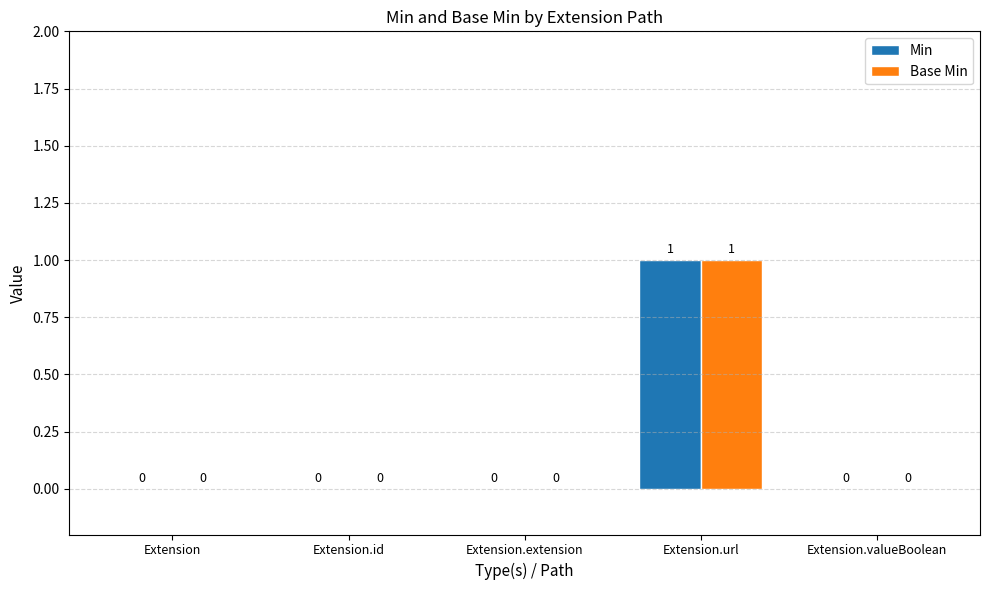

How many groups of bars are there?

5